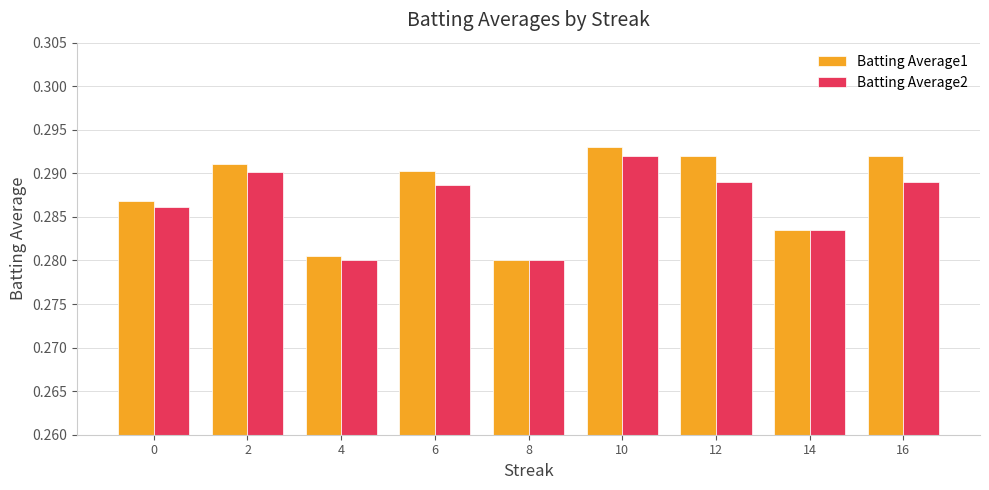

Is it true that Batting Average2 equals 0.5 at 14?

False